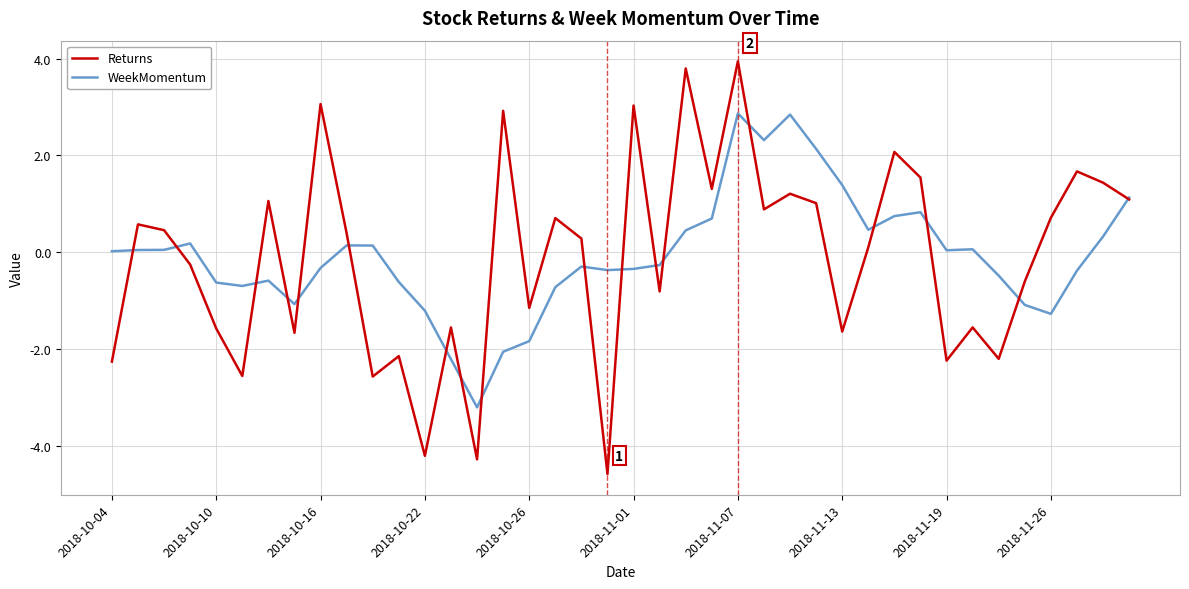

Rank the series by their maximum value, from lowest to highest.

WeekMomentum, Returns